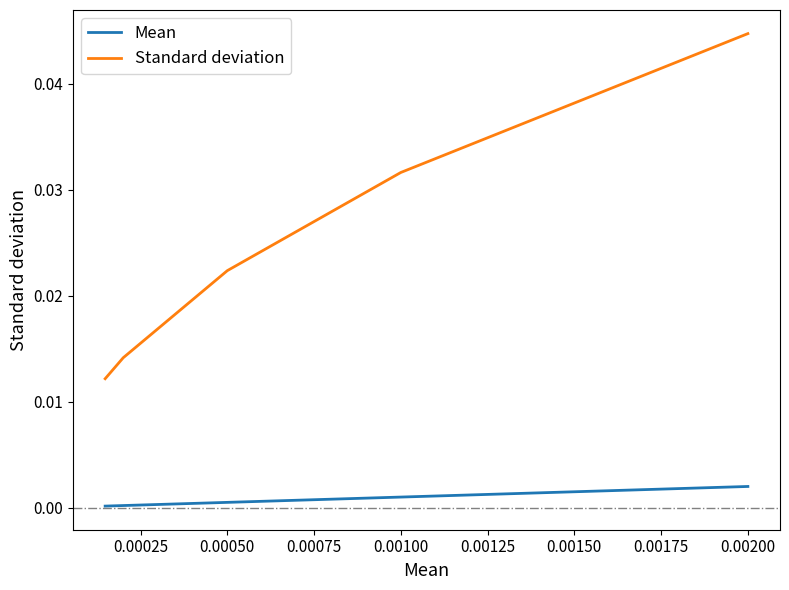

True or false: Standard deviation and Mean intersect in this chart.

False